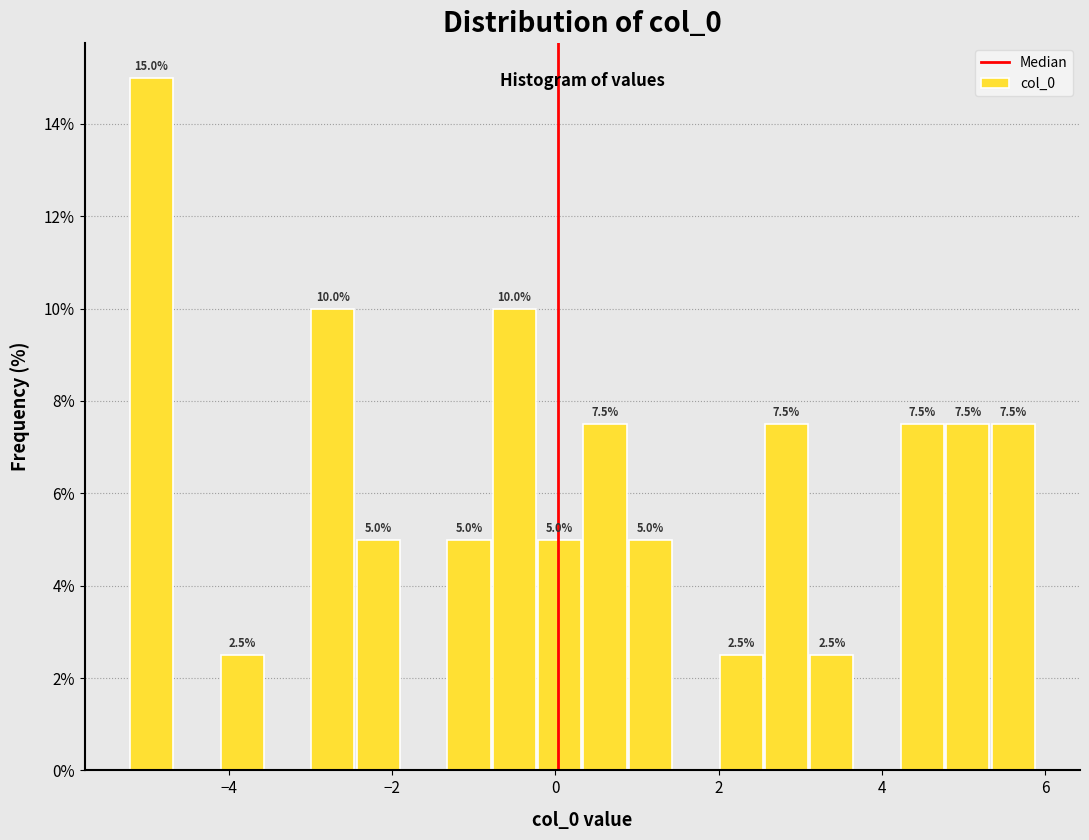

Read against the x-axis, roughly where is the centre of the tallest bar?

-5.0